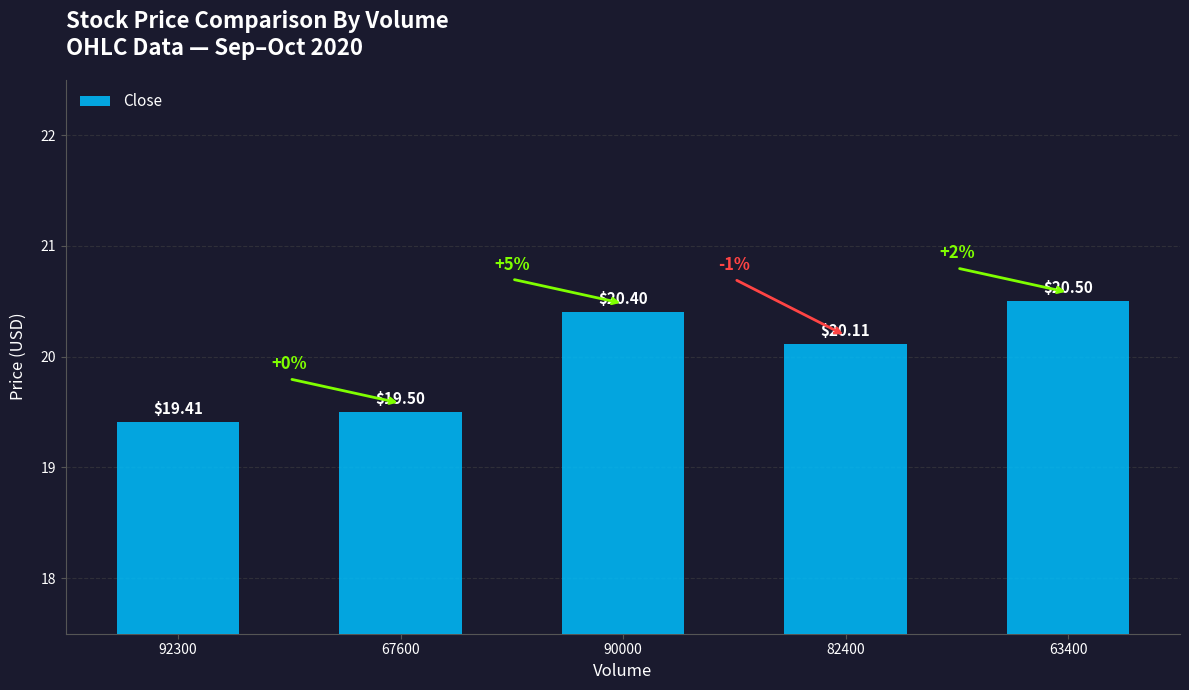

How many values are between 19 and 20?

2